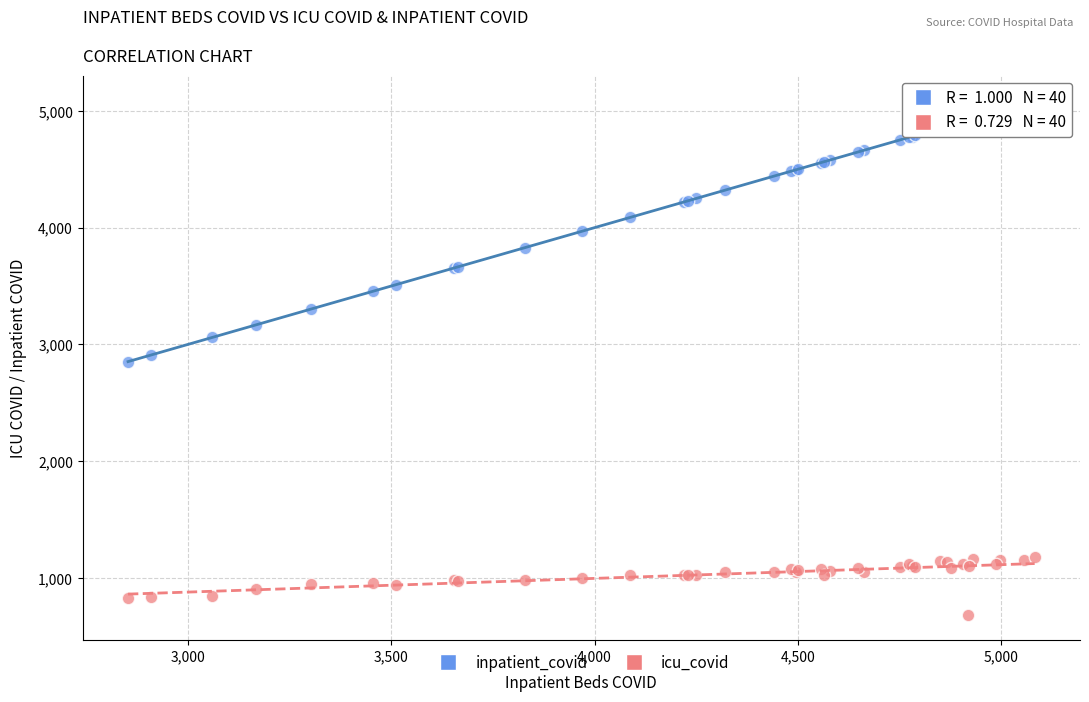

Which series contains the lowest Y value?

icu_covid